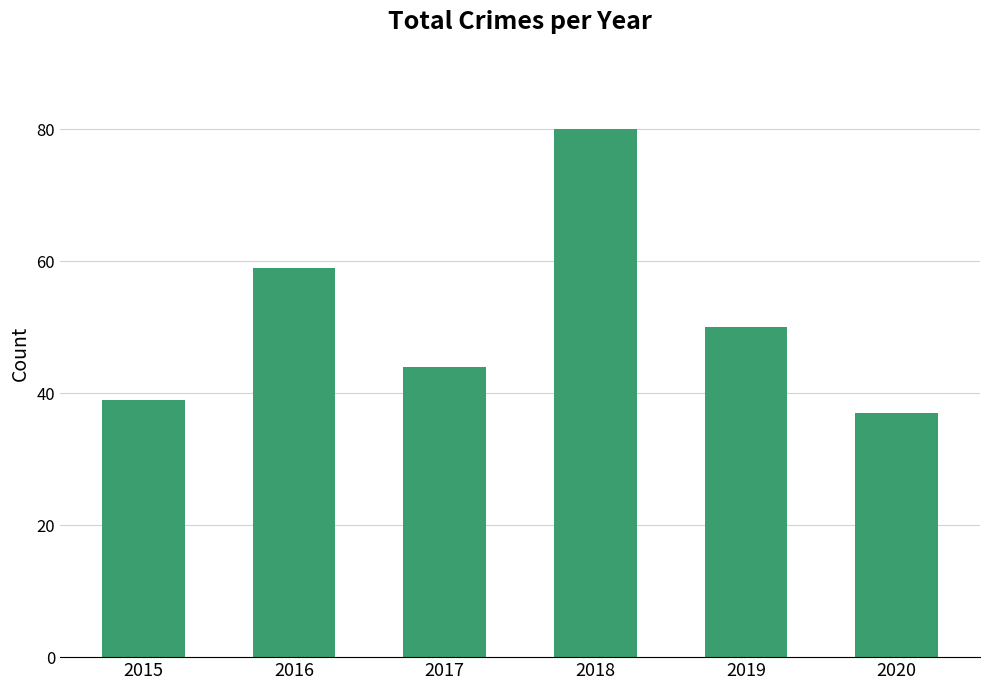

Reading left to right, what are all the values shown in this chart?

2015=39	2016=59	2017=44	2018=80	2019=50	2020=37